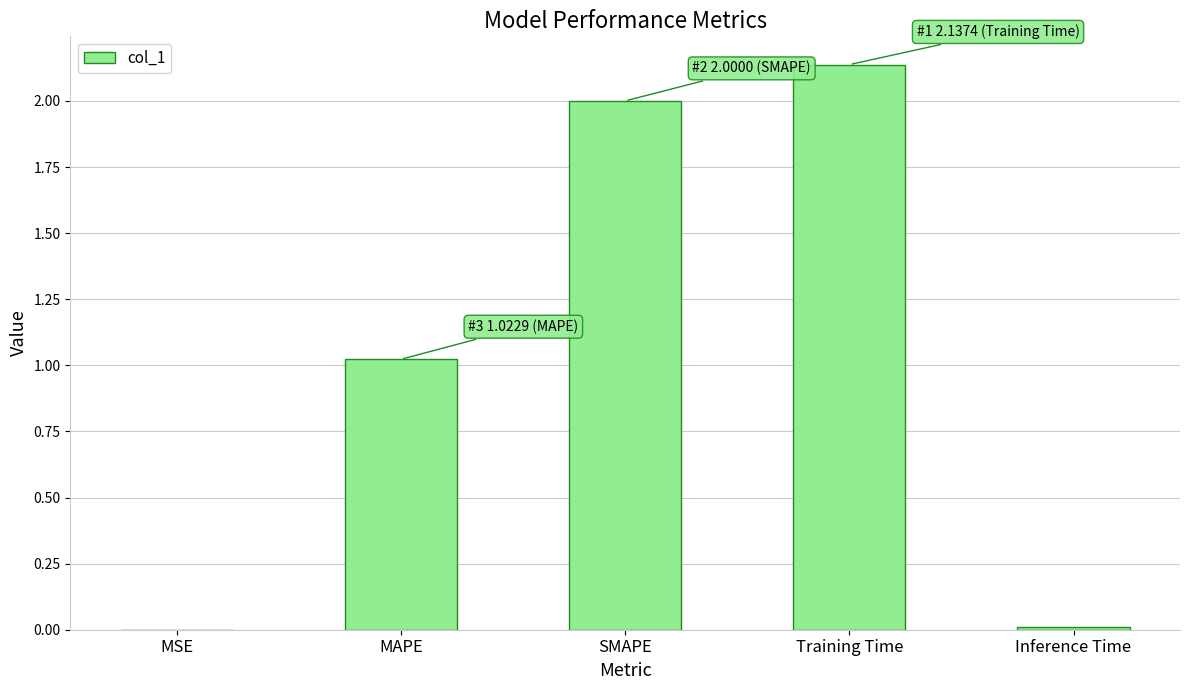

Is it true that the value at Training Time is 3.4?

False